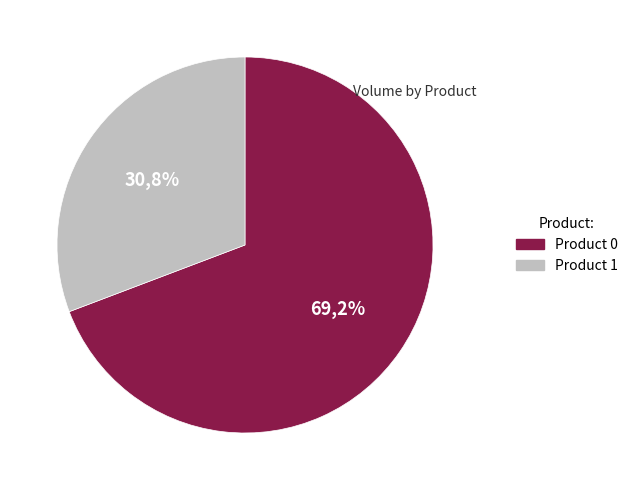

What is the smallest slice in the pie chart?

Product 1